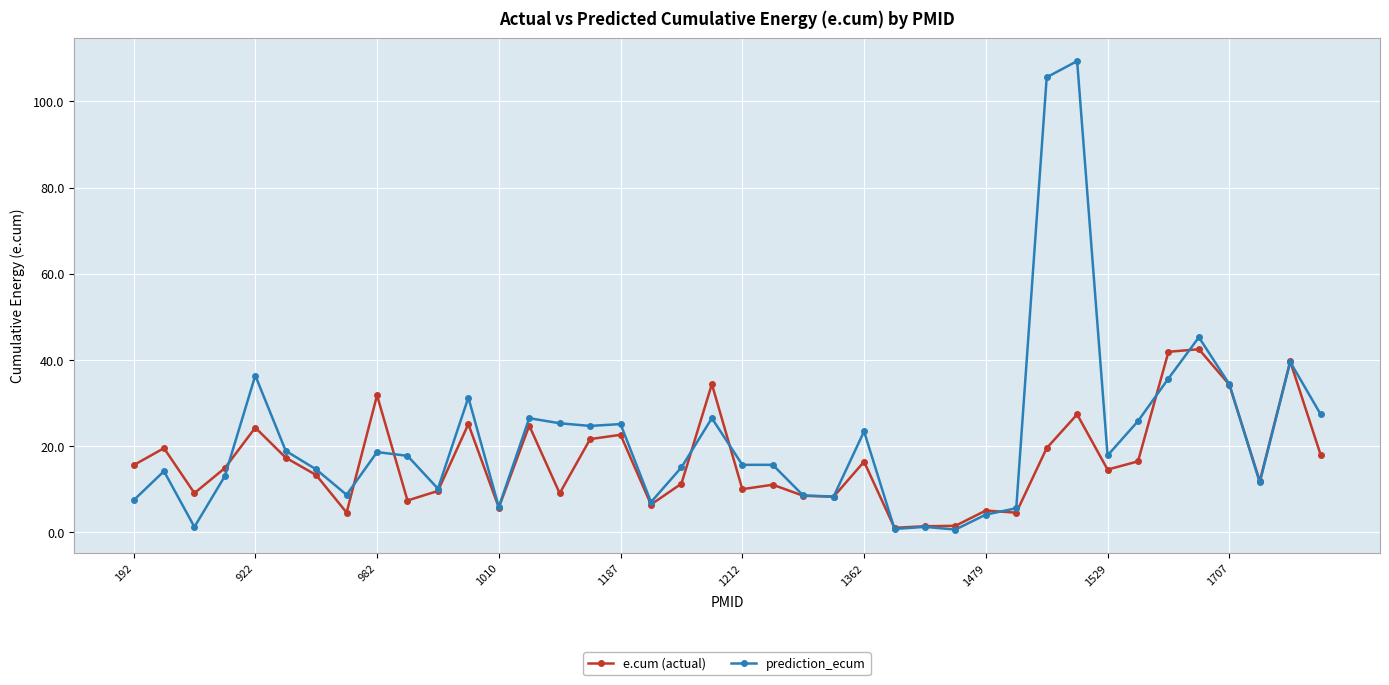

Rank the series by their maximum value, from lowest to highest.

e.cum (actual), prediction_ecum